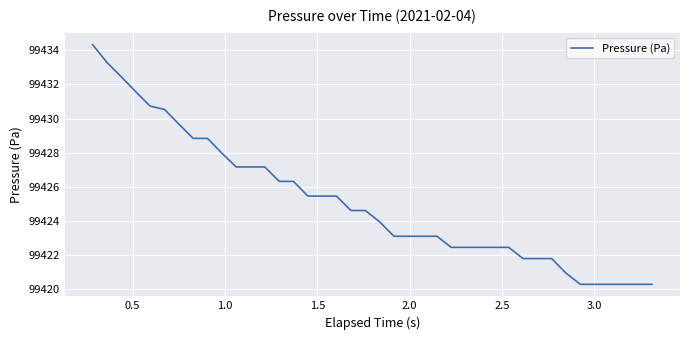

What is the average value?

99425.1